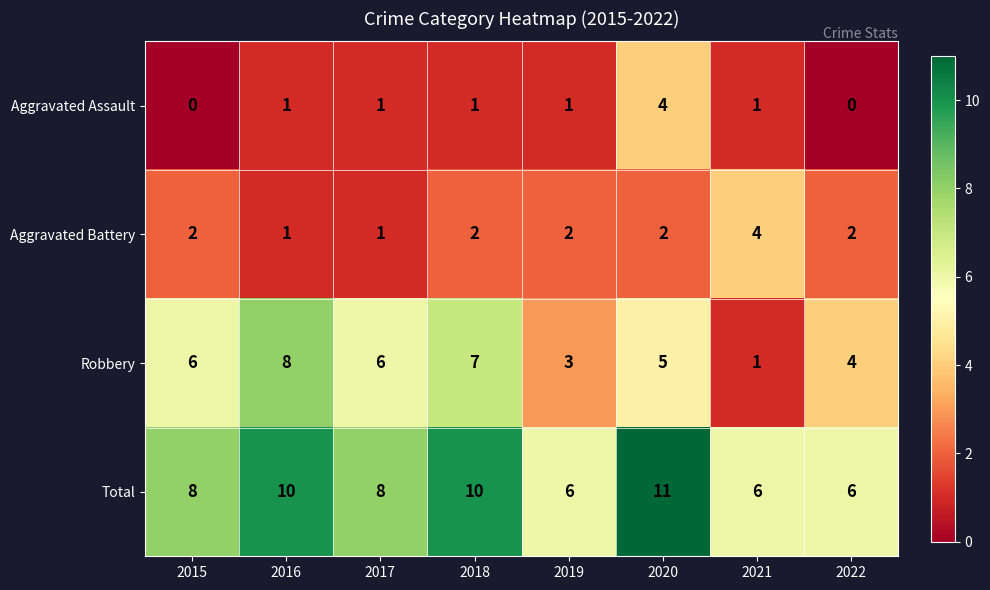

How many distinct data groups are displayed?

4